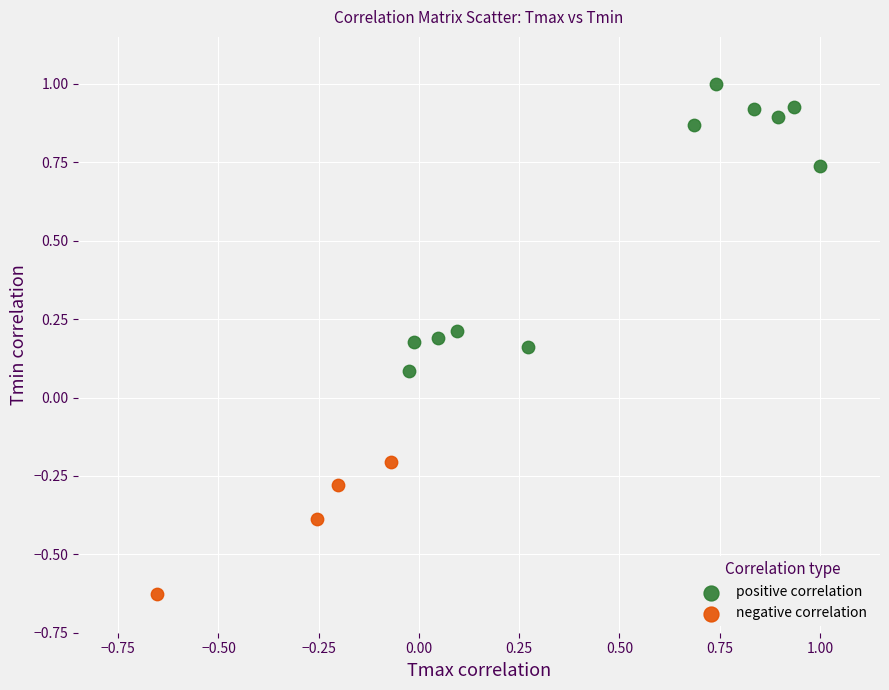

Which series has the widest spread of Y values?

positive correlation